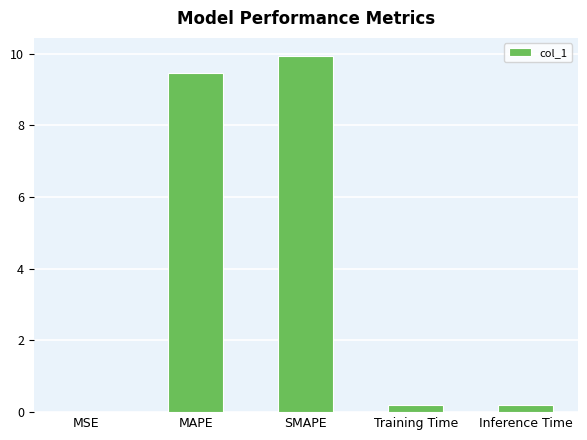

Which has a higher value, MSE or MAPE?

MAPE